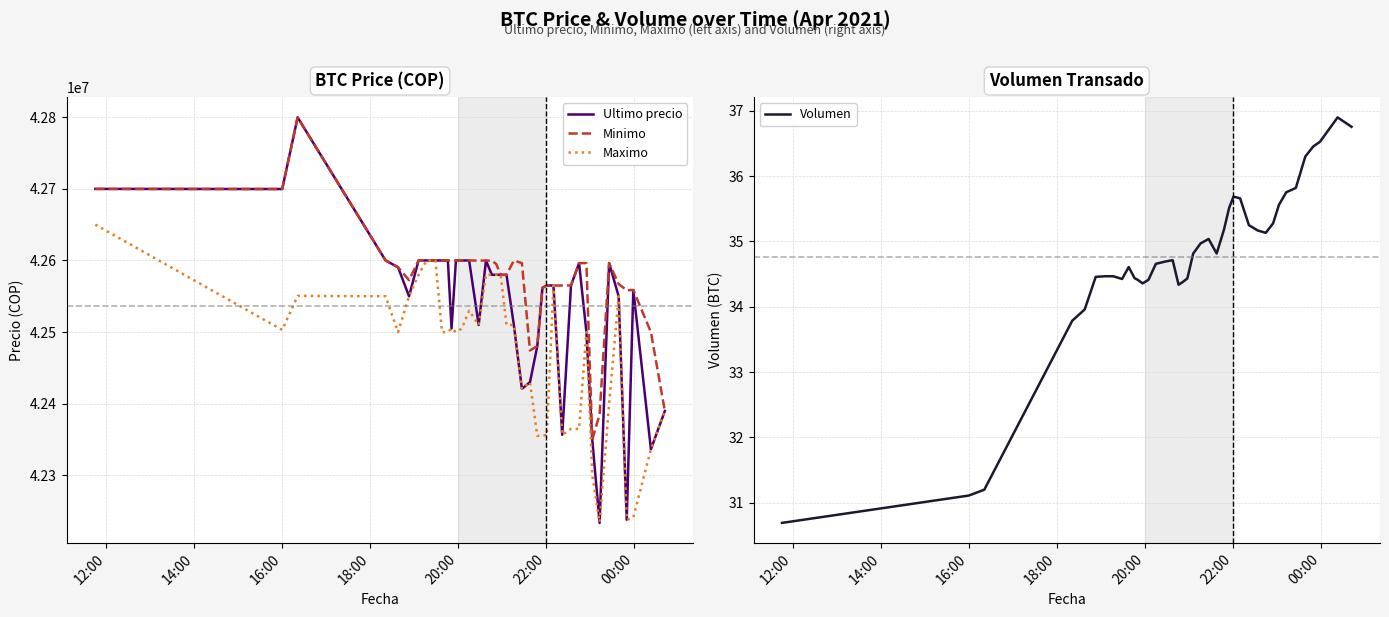

At how many categories does at least one series exceed 25230210?

40